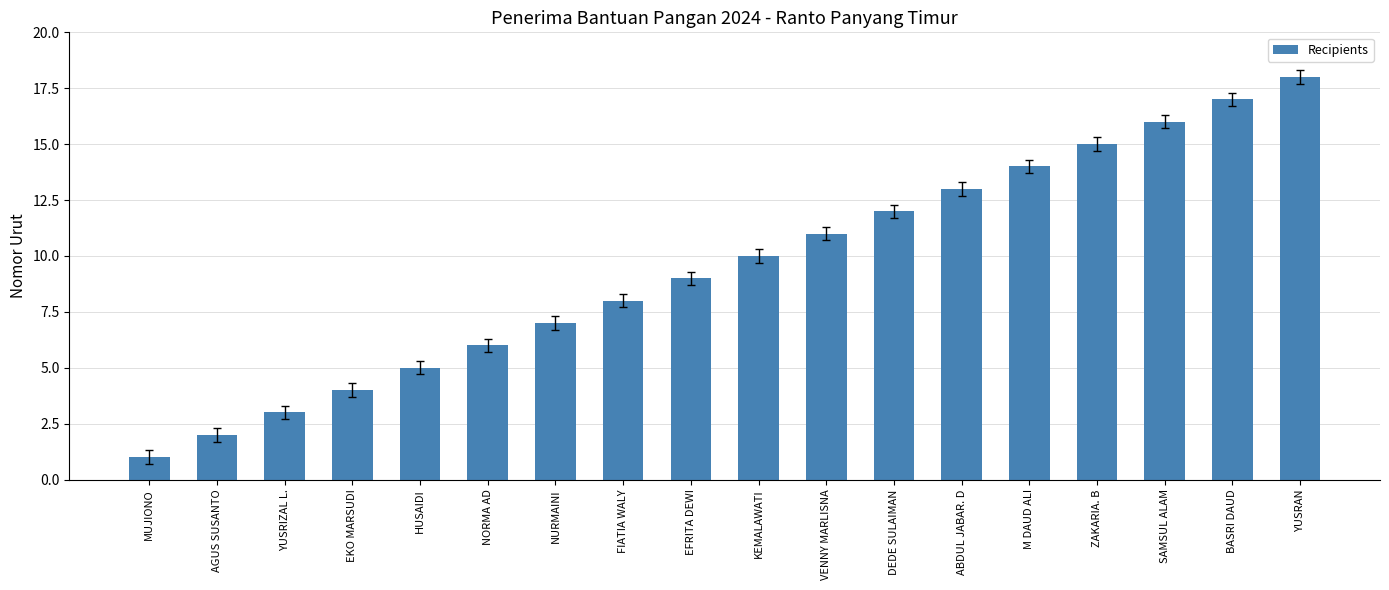

What is the label of the 8th bar from the right?

VENNY MARLISNA